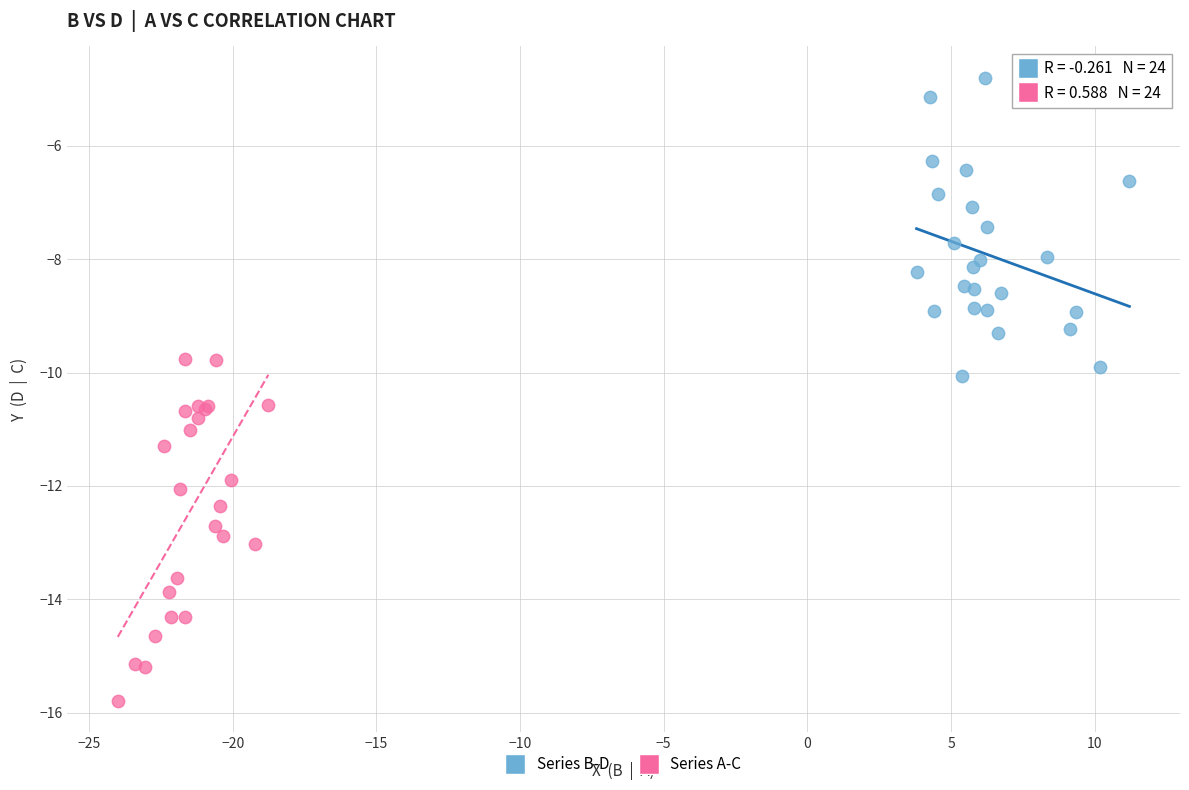

Which series has the largest Y range (max minus min)?

Series A-C